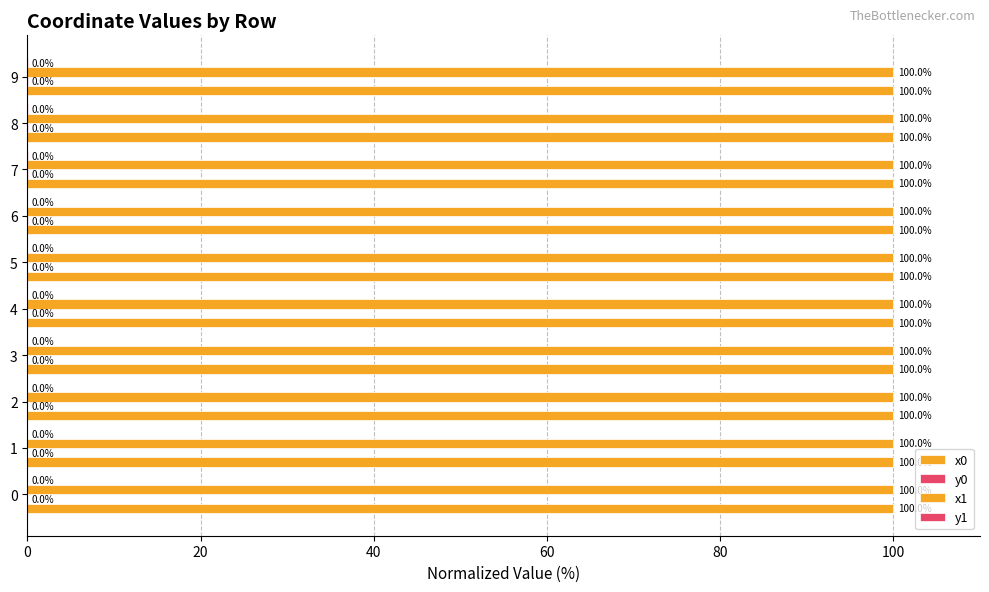

Count the number of data series in this chart.

4